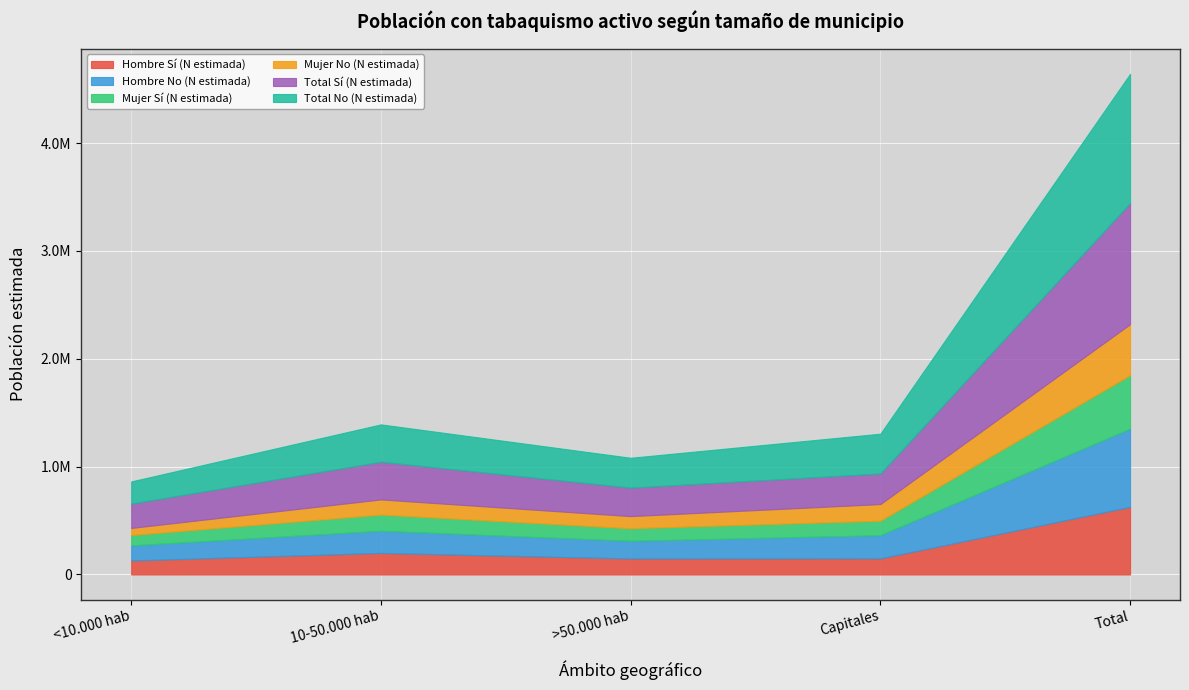

At which label does Total No (N estimada) reach its peak?

Total